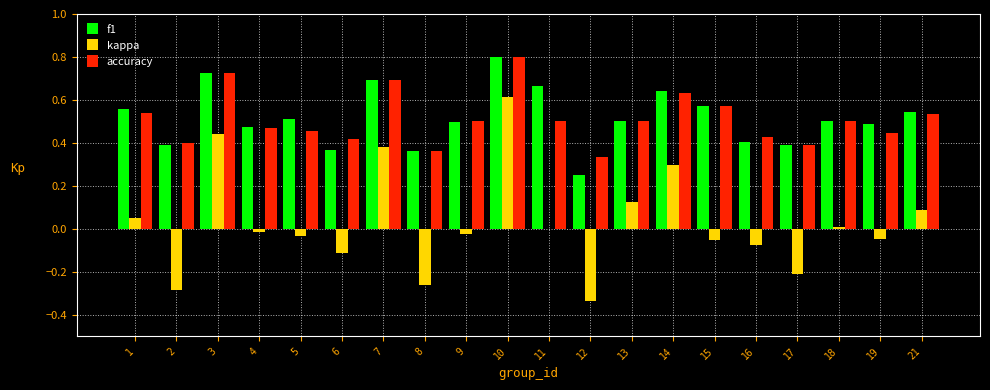

Which series has the widest spread of values?

kappa